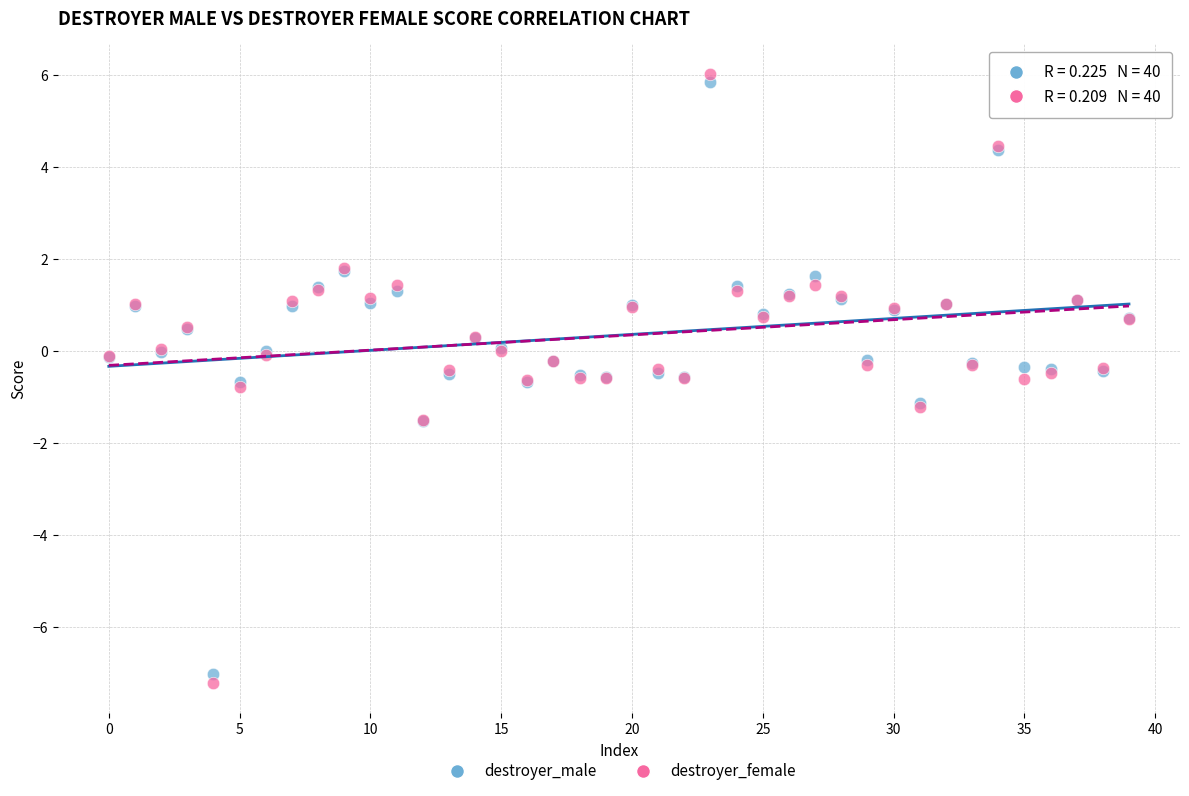

Which series reaches the maximum Y coordinate?

destroyer_female